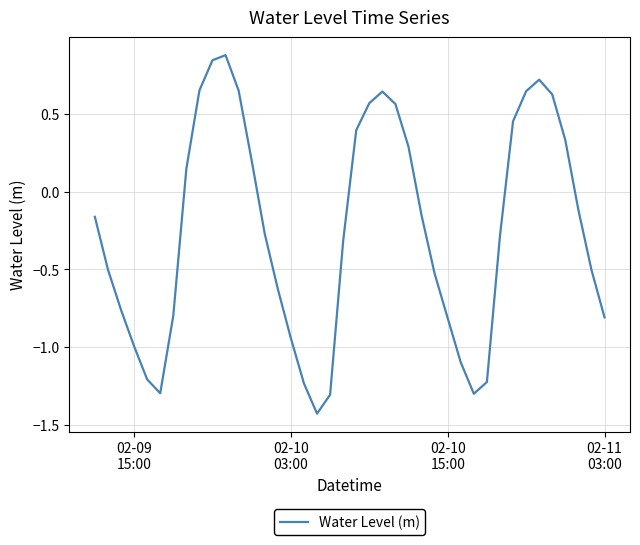

How many series are shown in this chart?

1